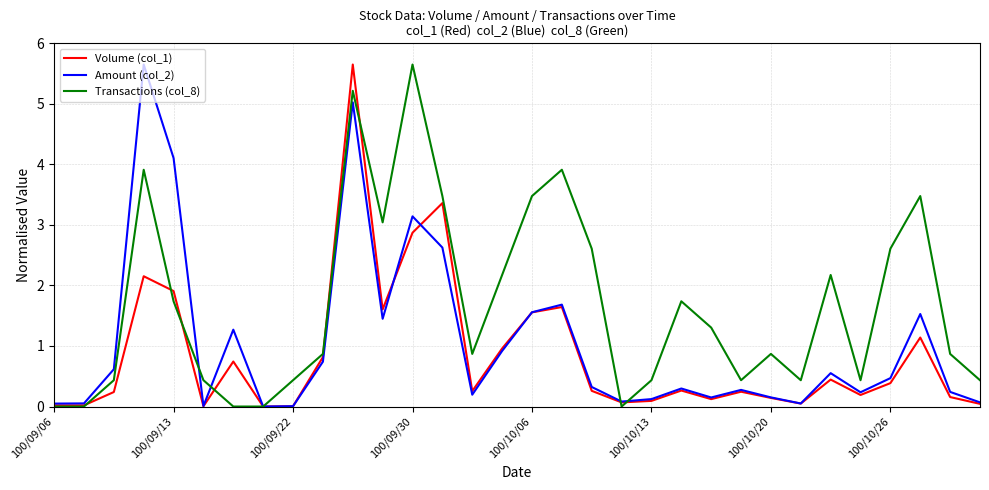

List the series in order of their overall mean, lowest first.

Volume (col_1), Amount (col_2), Transactions (col_8)